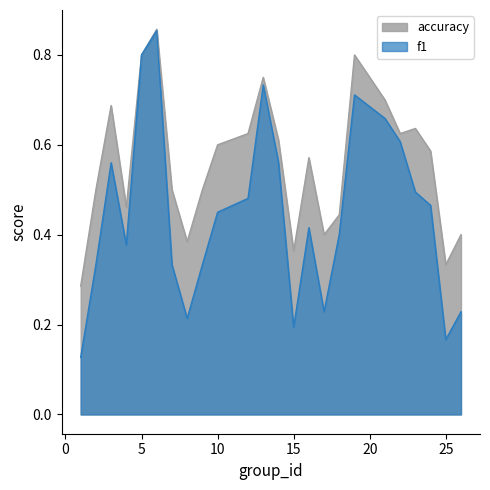

How many interior local peaks does the accuracy series have?

6